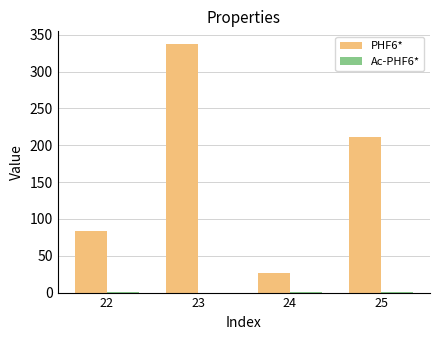

Which category has the highest value across all series?

23